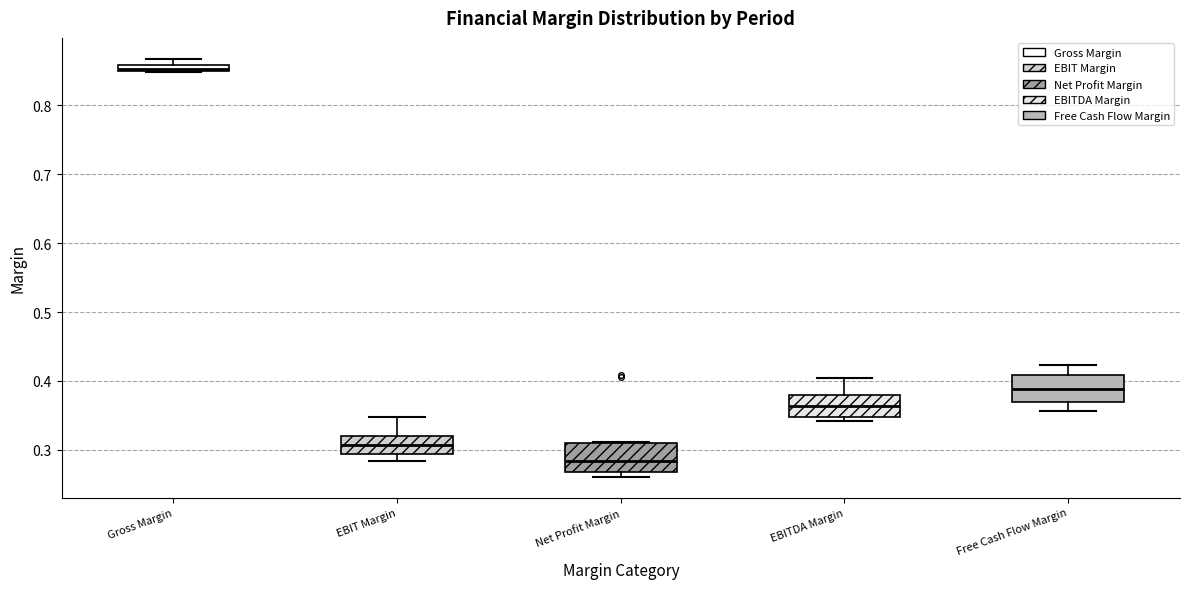

Which box has the highest median line?

Gross Margin